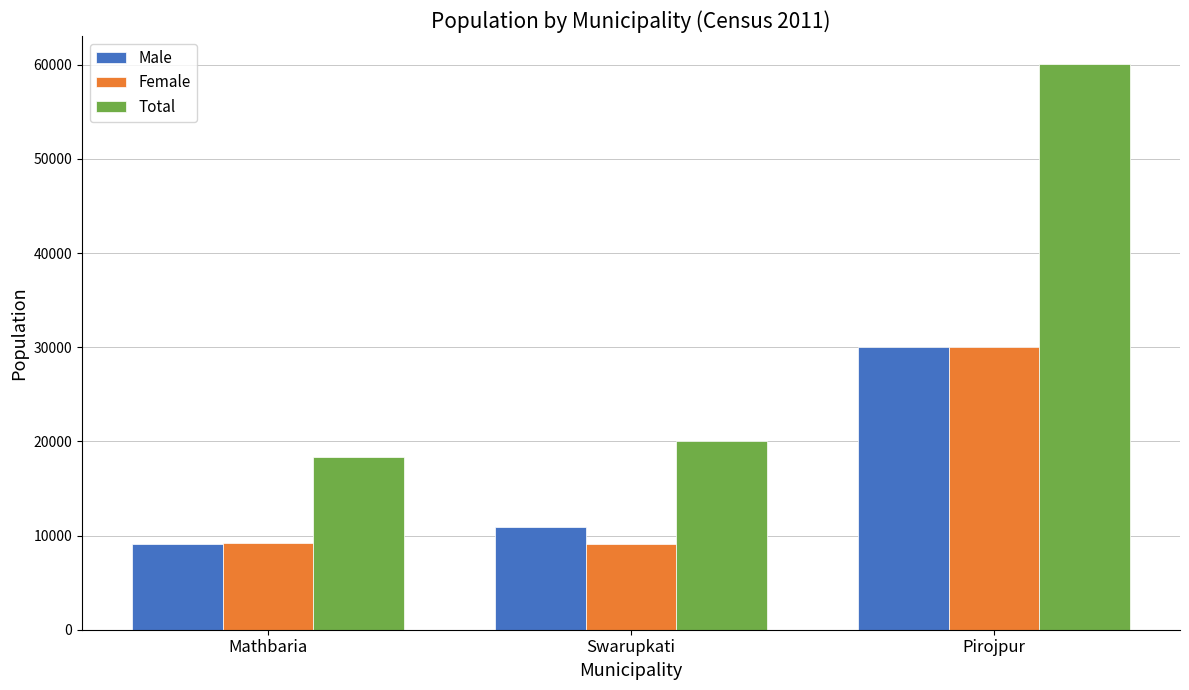

What are all the series names shown in the legend?

Male, Female, Total